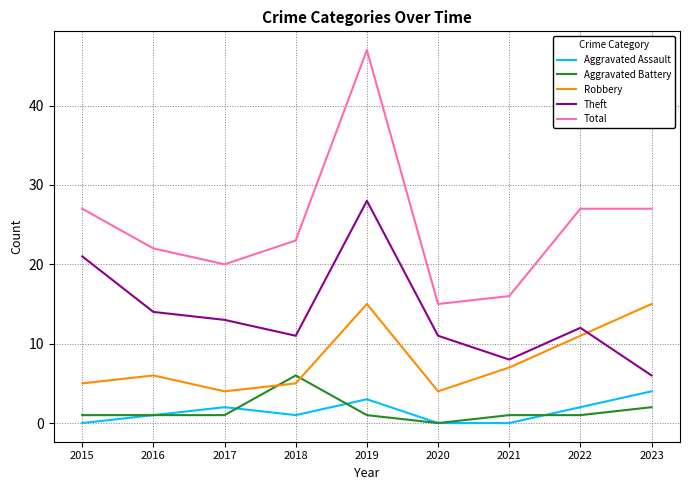

True or false: Aggravated Assault and Theft cross at least once.

False